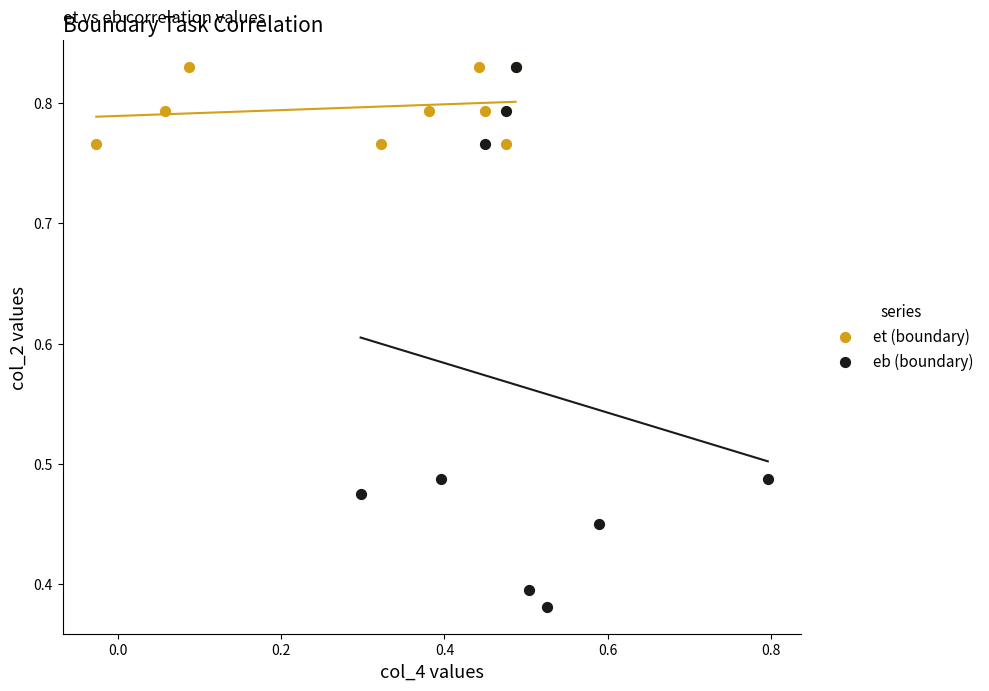

Which series reaches the minimum Y coordinate?

eb (boundary)